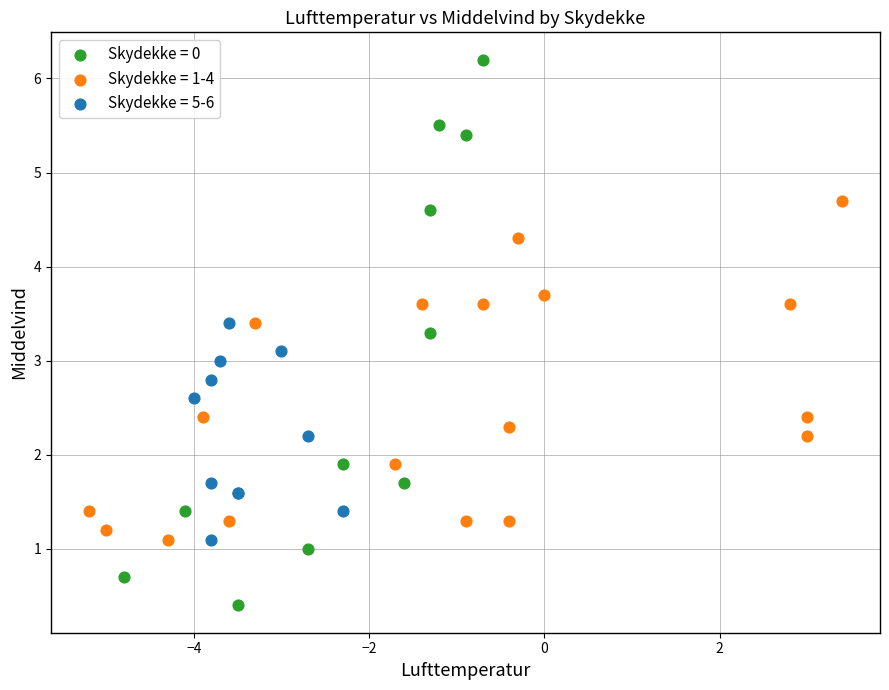

Which series has the widest spread of Y values?

Skydekke = 0